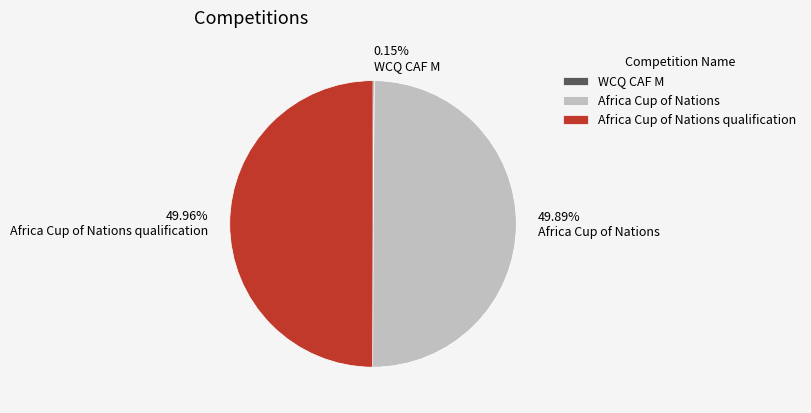

Combined, do Africa Cup of Nations qualification and Africa Cup of Nations account for over 50%?

Yes